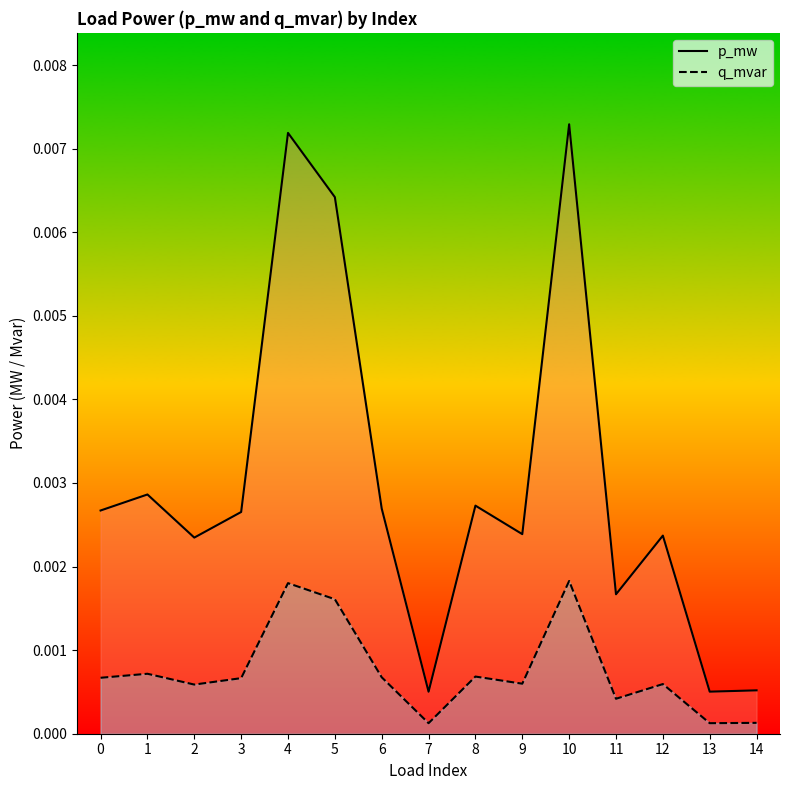

The p_mw series shows 0.0 at 8. True or false?

True